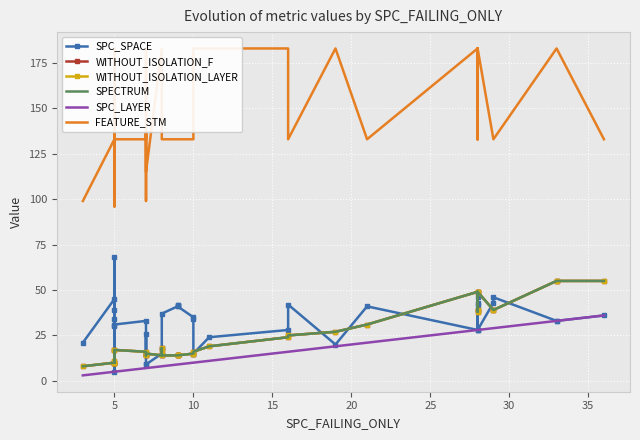

True or false: SPC_SPACE and FEATURE_STM intersect in this chart.

False